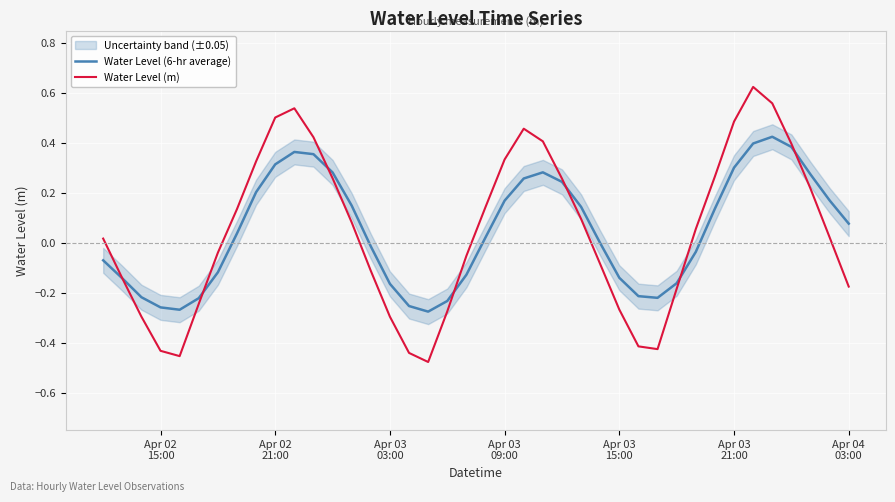

Which series has the largest range (max minus min)?

Water Level (m)